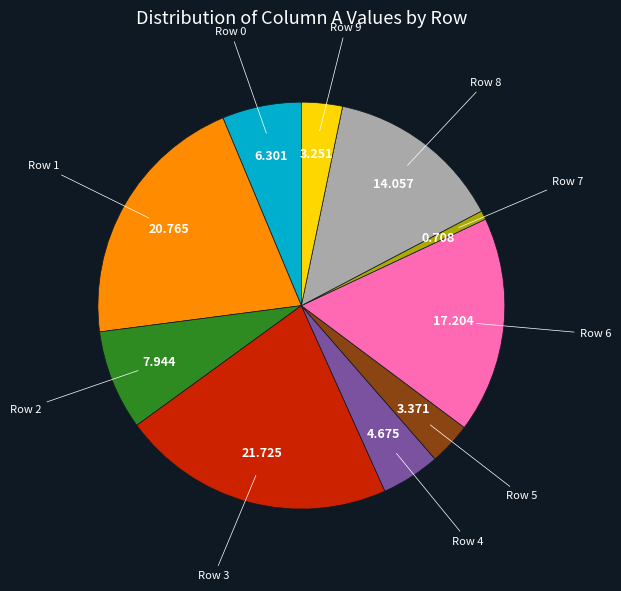

Does any single category account for the majority?

No